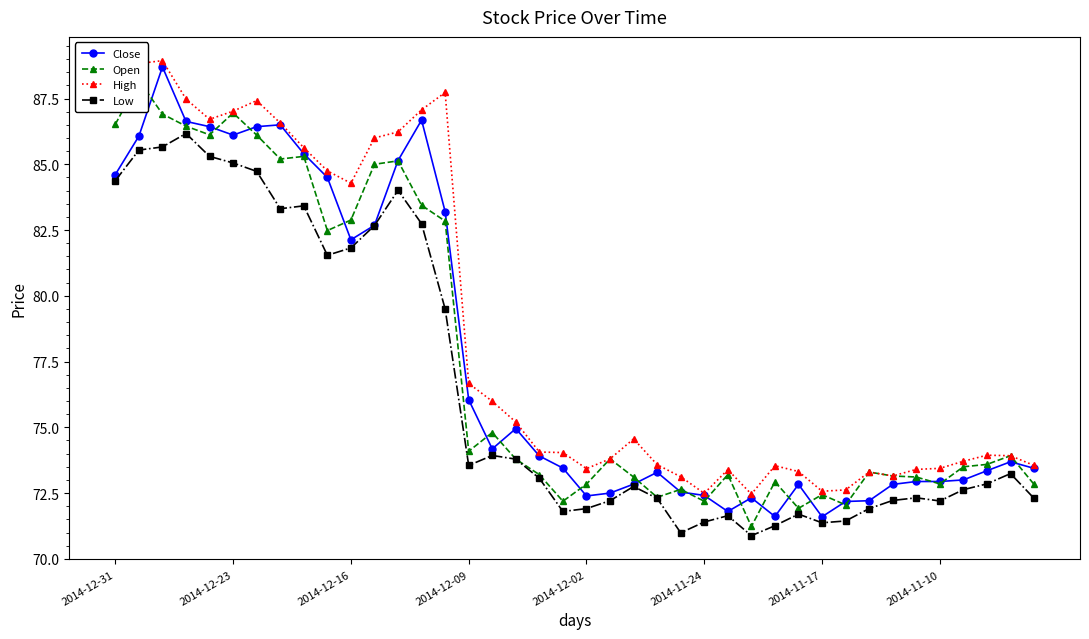

What is the average value of the Close series?

77.7